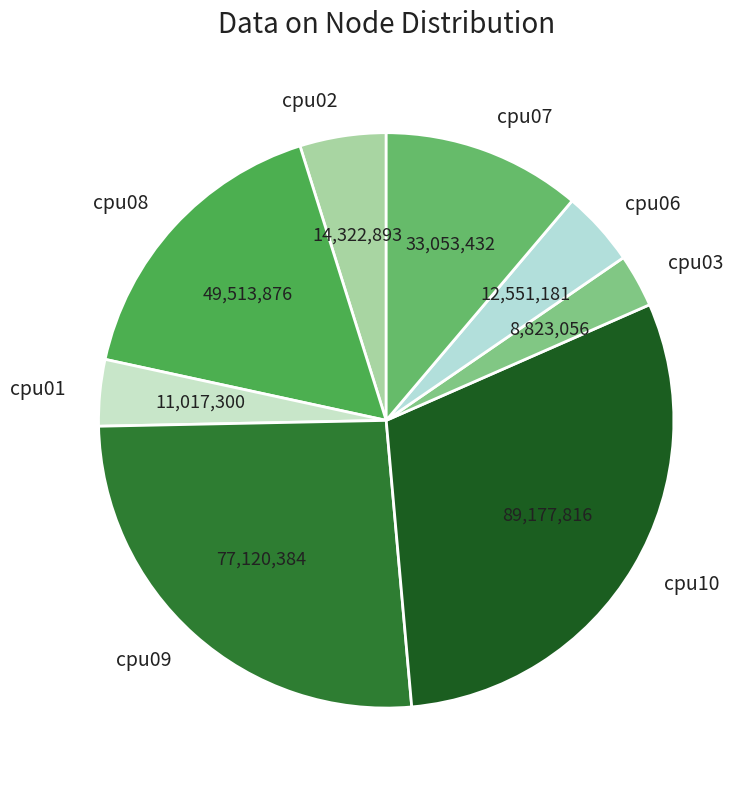

Rank the categories by value from lowest to highest.

cpu03, cpu01, cpu06, cpu02, cpu07, cpu08, cpu09, cpu10